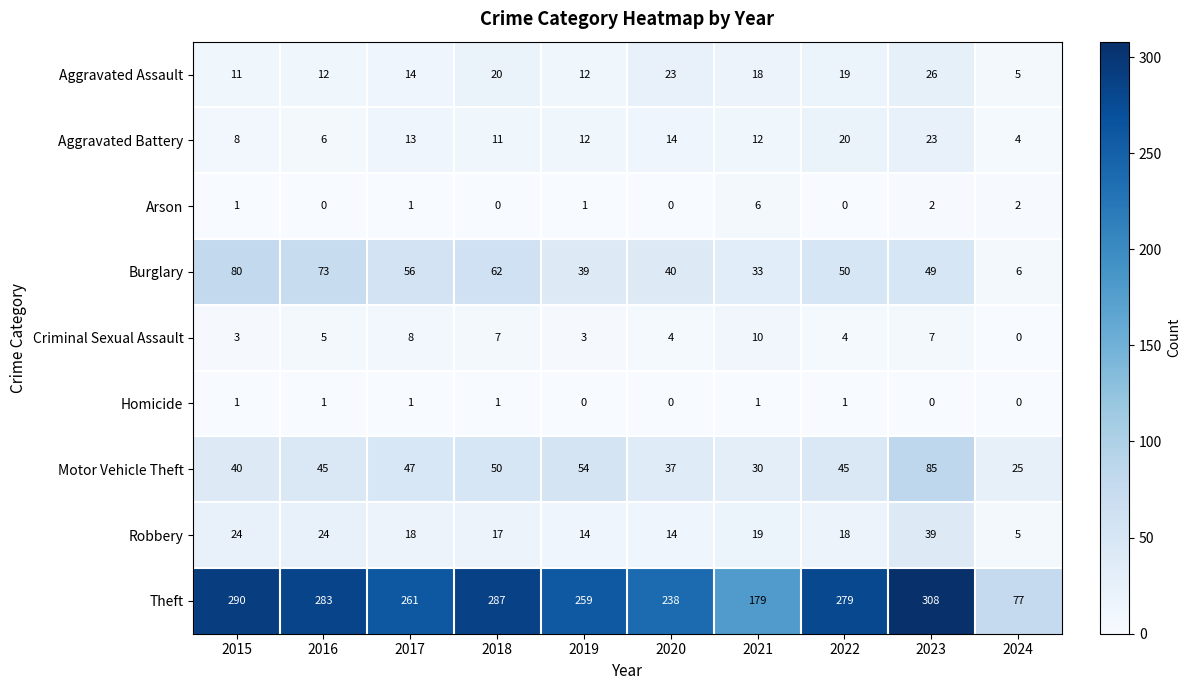

What is the sum of all Theft values?

2461